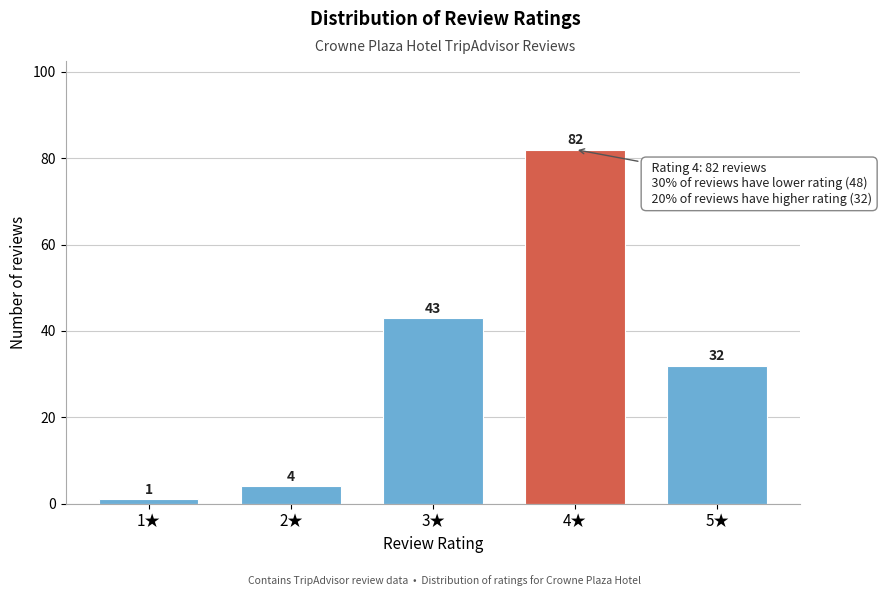

Reading right to left, extract all data points from this chart.

5★=32	4★=82	3★=43	2★=4	1★=1